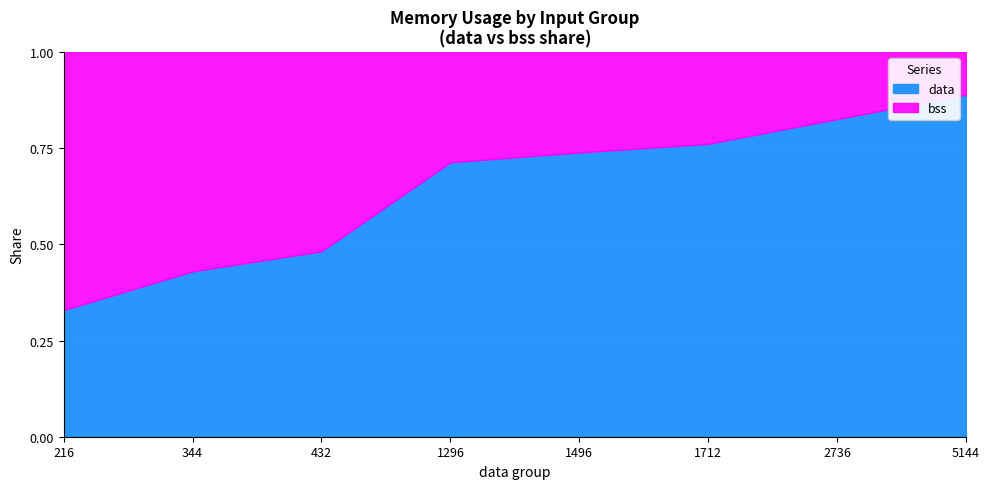

Where is bss nearest to the value 540?

1712